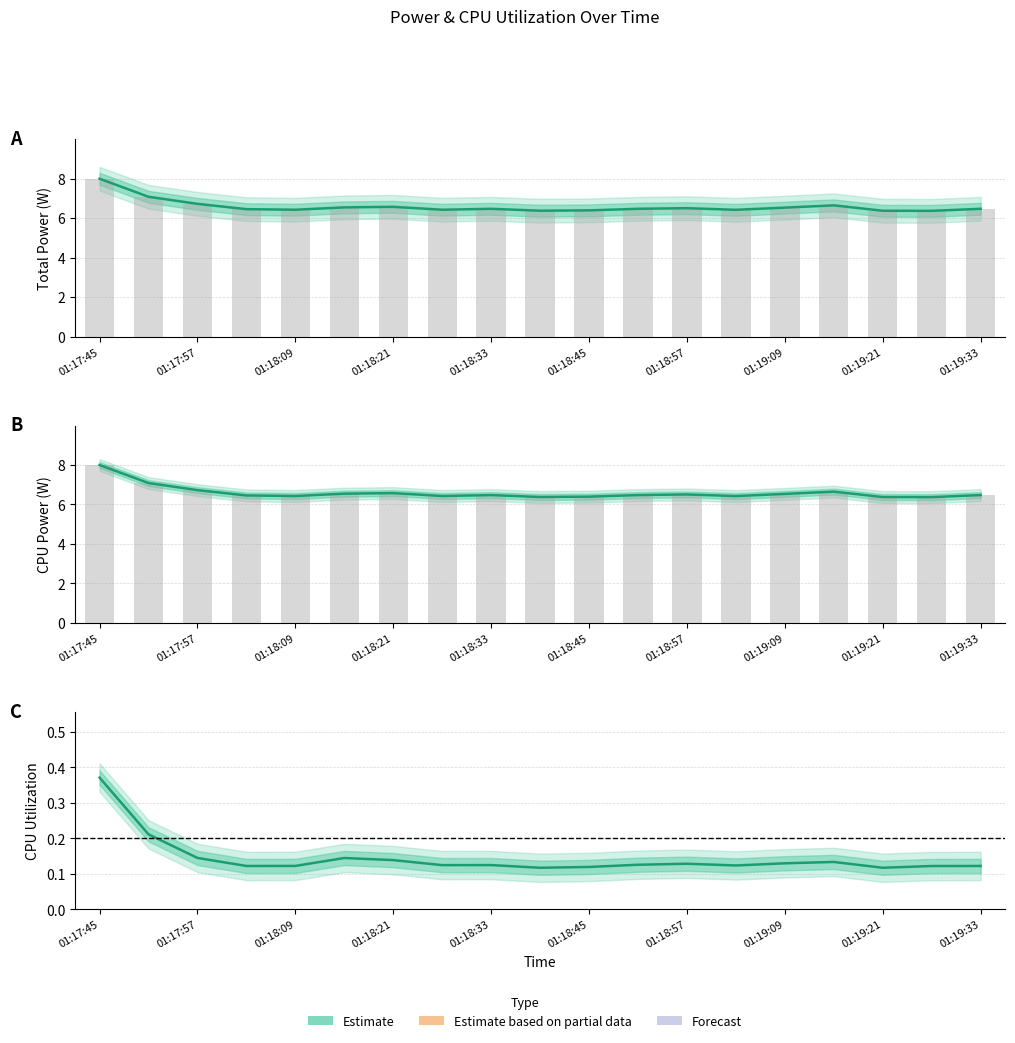

How many distinct data groups are displayed?

3